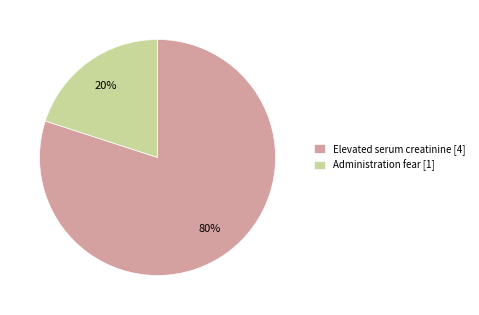

Rank the categories by value from highest to lowest.

Elevated serum creatinine, Administration fear